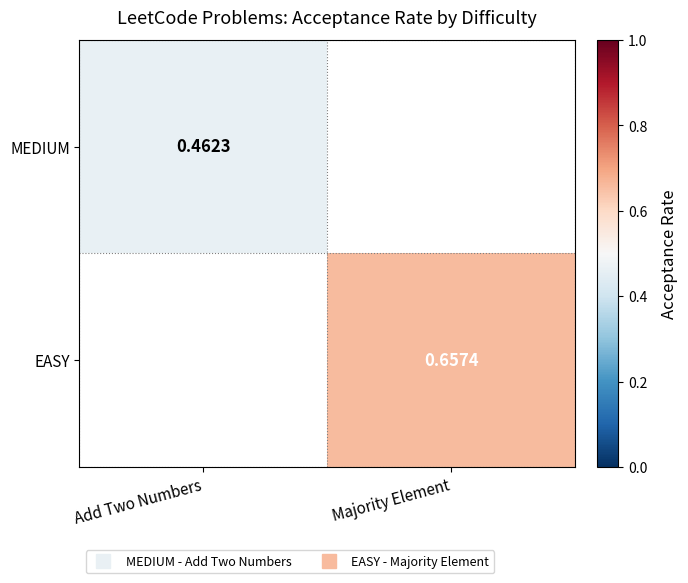

Between Add Two Numbers and Majority Element, which is larger?

Majority Element